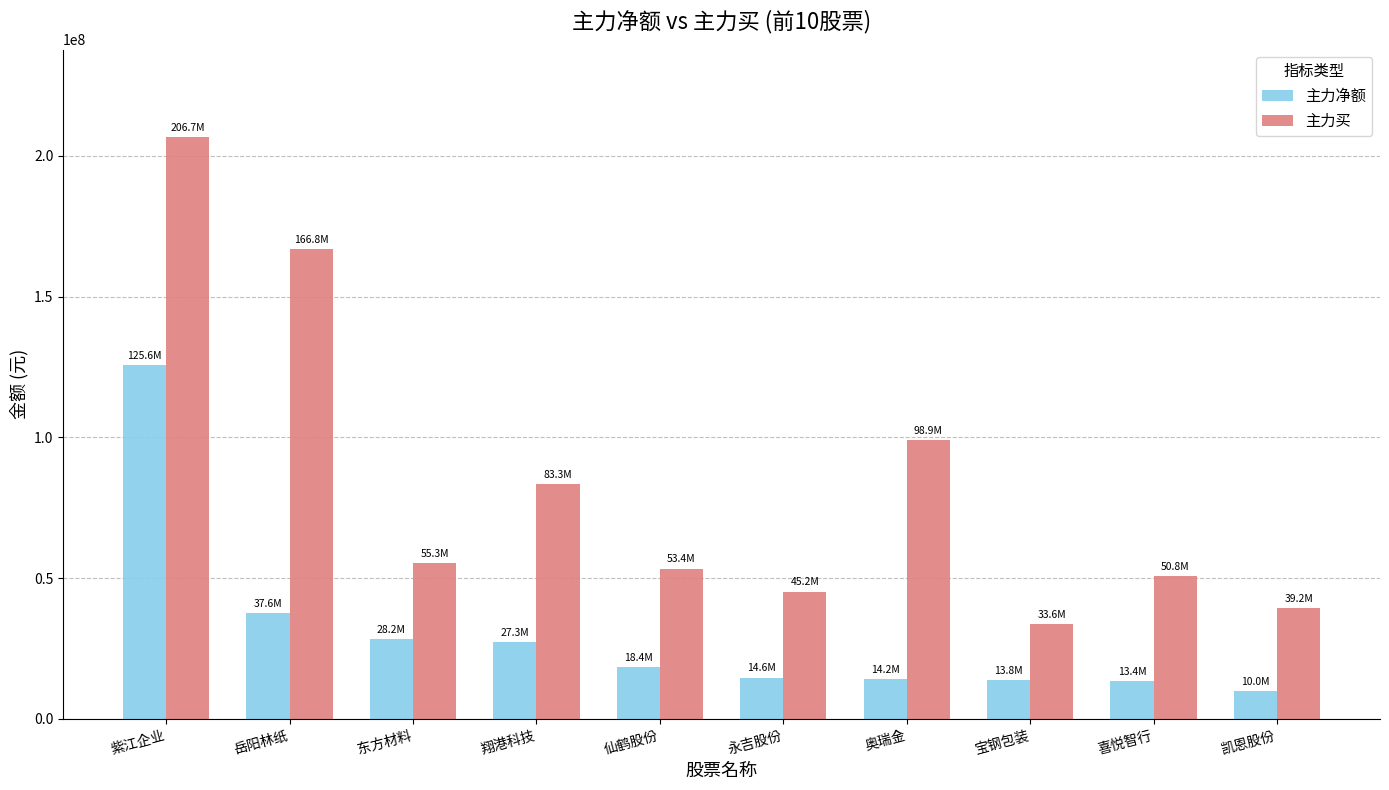

List the series in order of their overall mean, highest first.

主力买, 主力净额